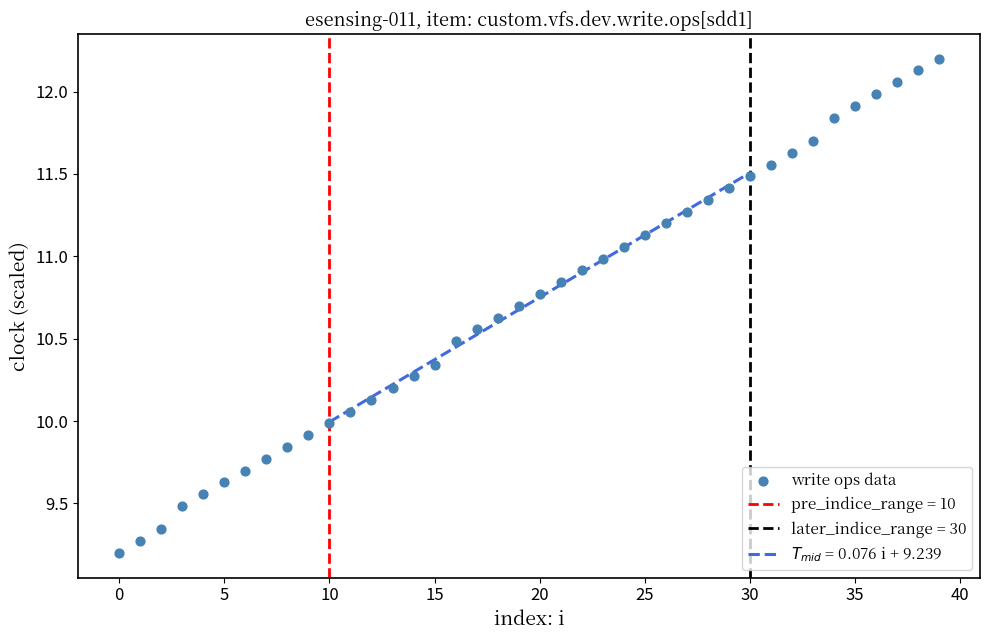

What is the range of Y values (max minus min)?

3.0